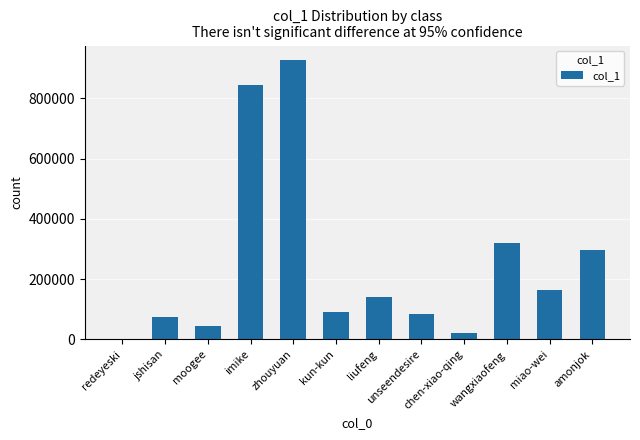

What is the approximate value at chen-xiao-qing, to the nearest 100?

22600